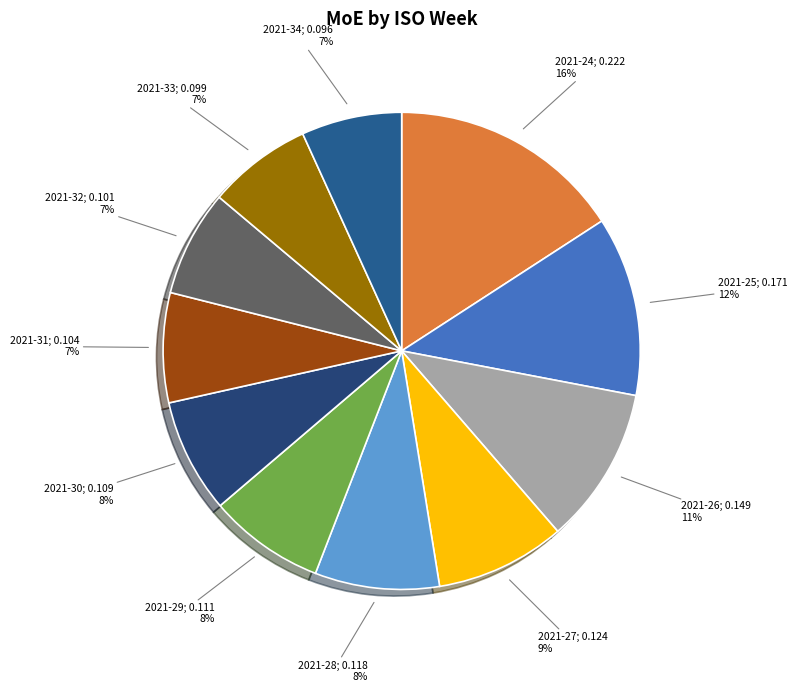

What percentage is the 2021-32 slice, to the nearest percent?

7%